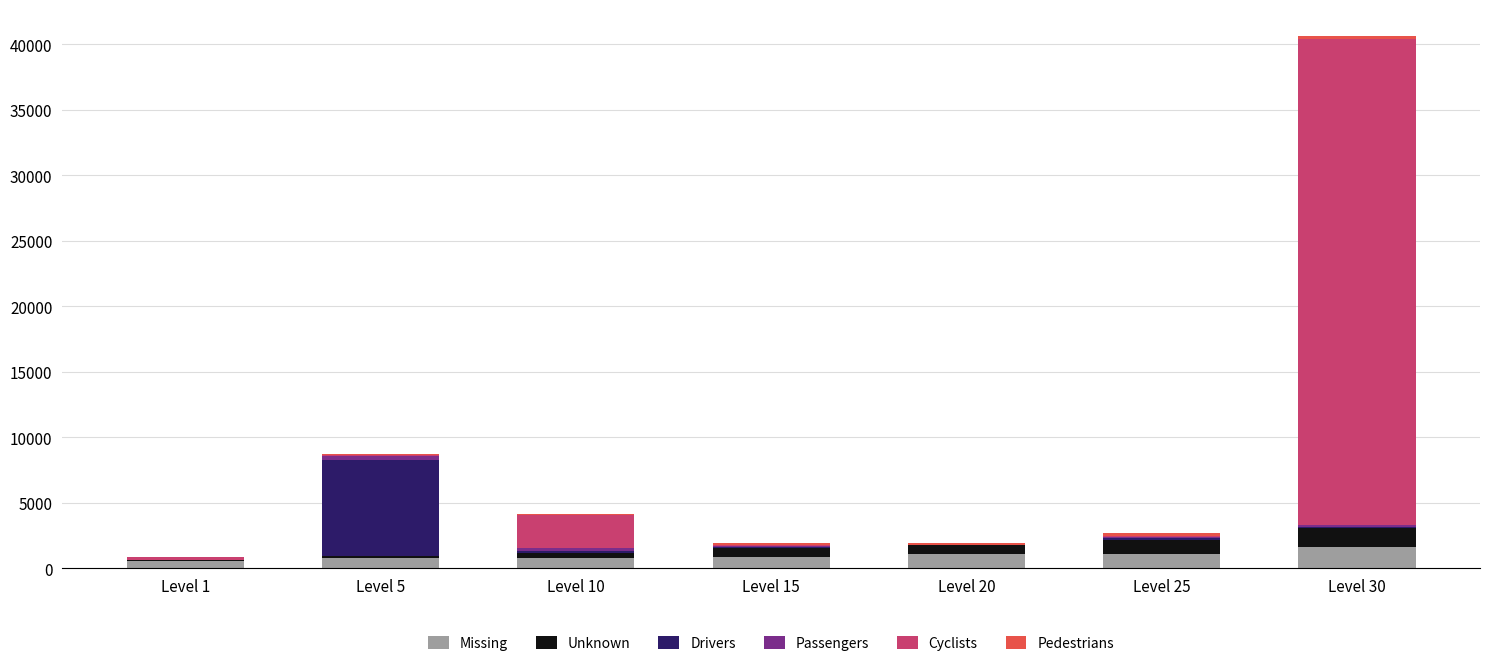

What is the maximum value for Missing?

1592